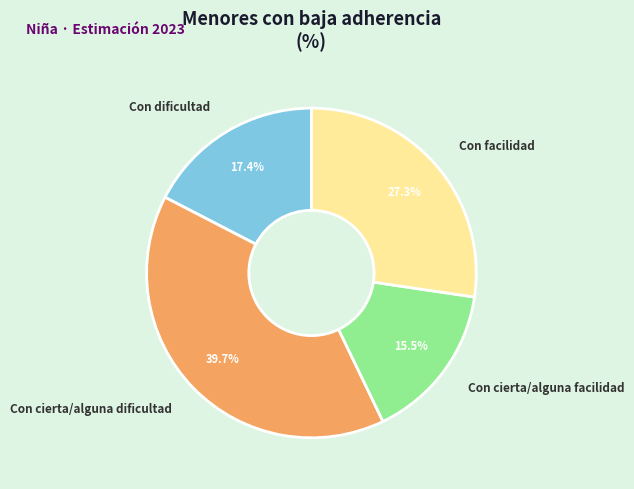

How many segments does this pie chart have?

4